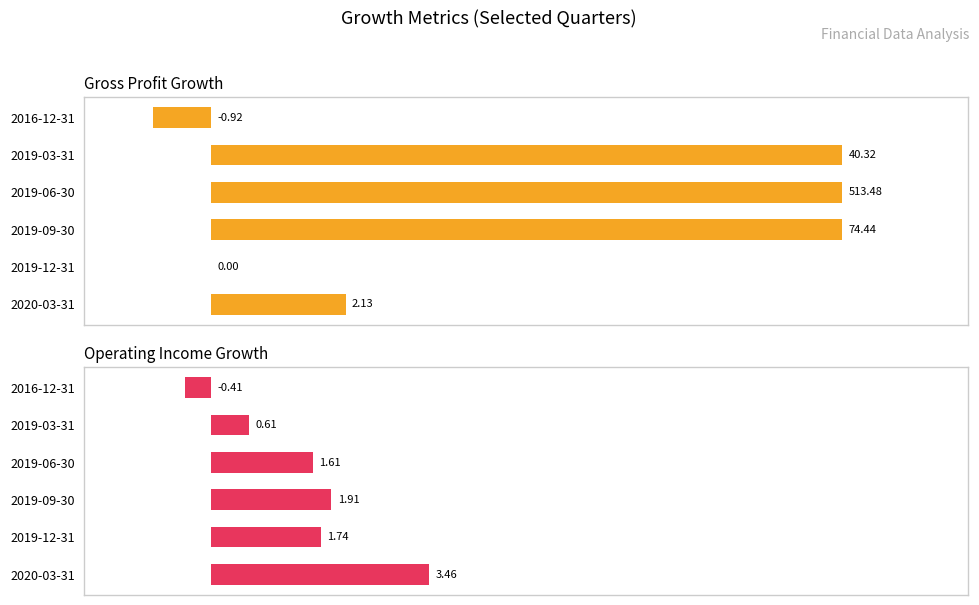

What is the minimum value shown in the chart?

-0.9